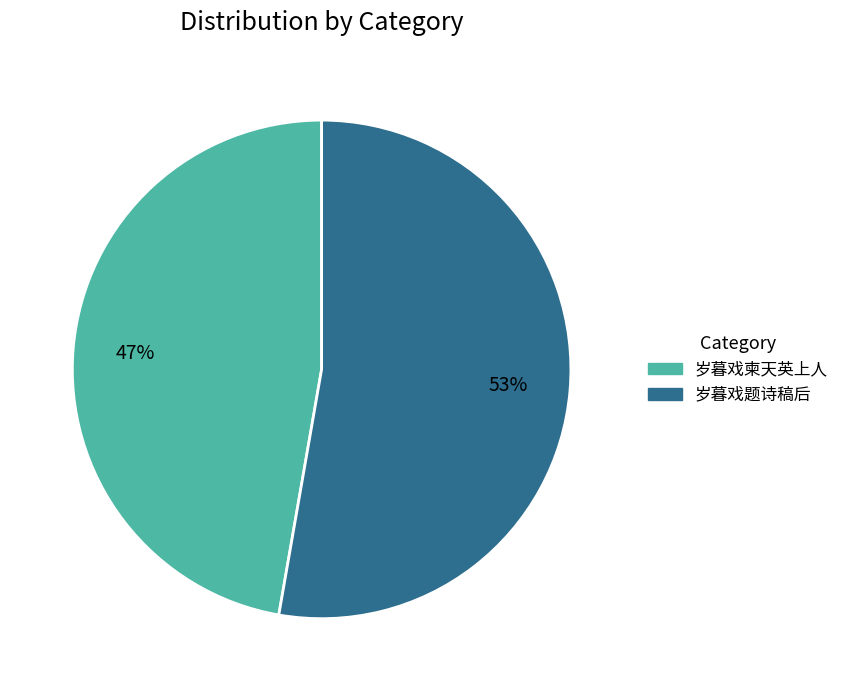

Which slice is the smallest?

岁暮戏柬天英上人